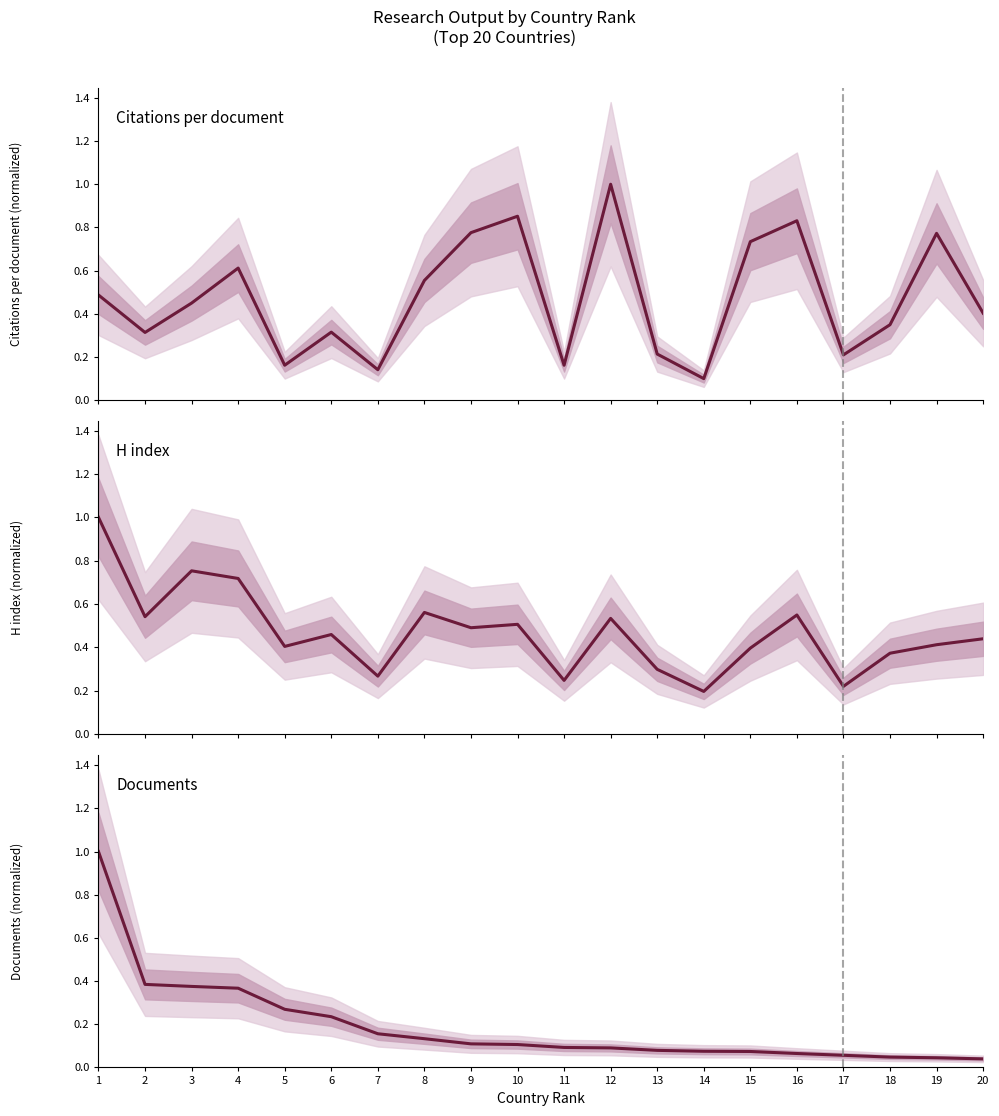

List the labels in order of Citations per document value, largest first.

12, 10, 16, 9, 19, 15, 4, 8, 1, 3, 20, 18, 6, 2, 13, 17, 5, 11, 7, 14